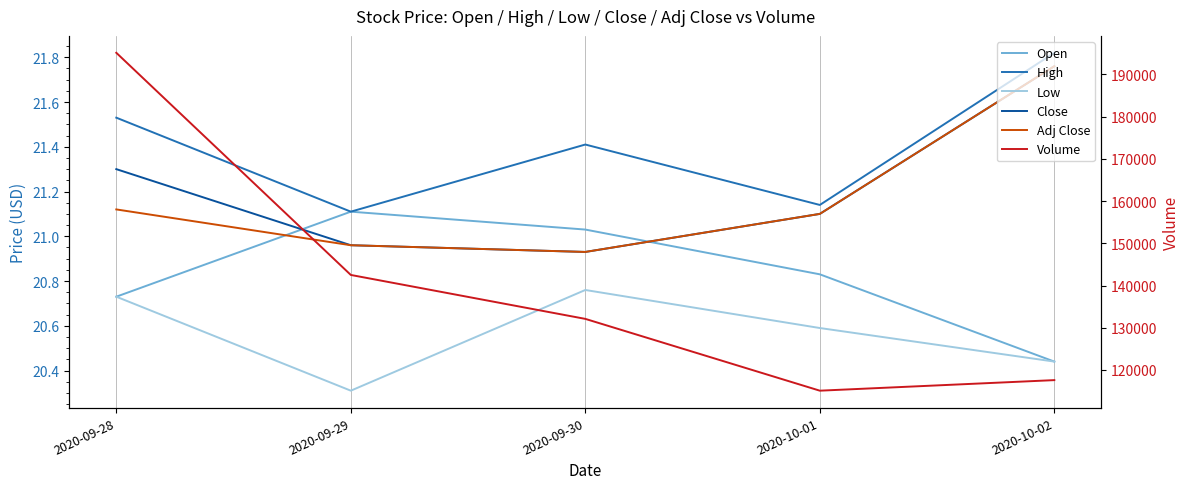

Which series changed the most between 2020-09-28 and 2020-10-02?

Volume